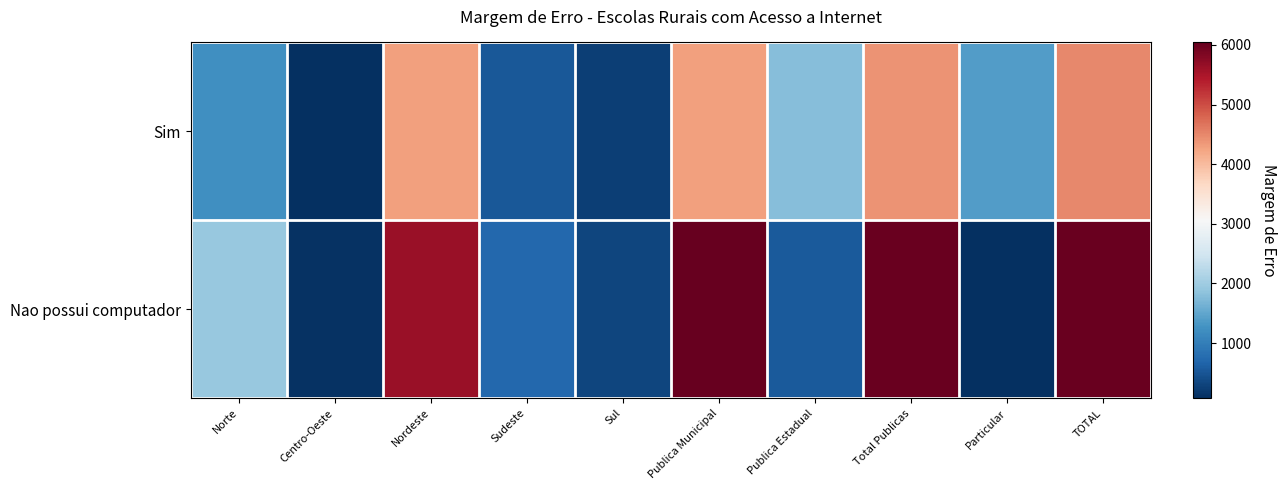

Rank the series at Publica Estadual from lowest to highest value.

Nao possui computador, Sim